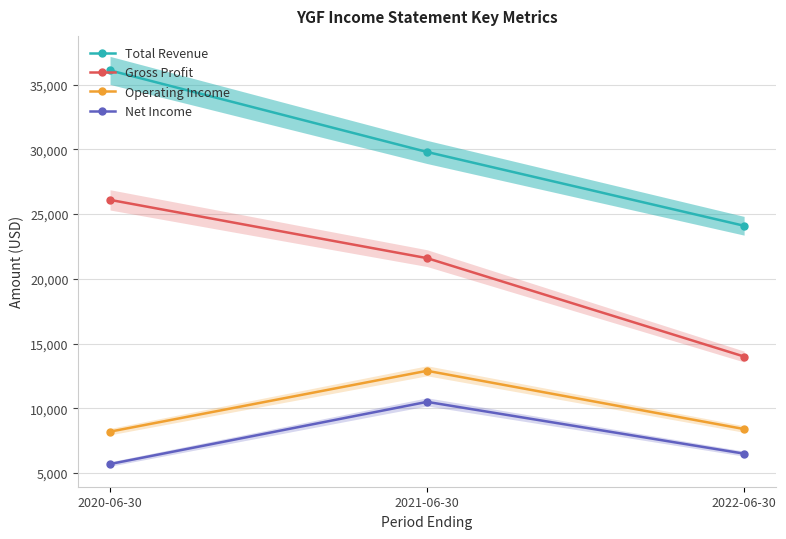

What is the difference between the highest and lowest values at 2020-06-30?

30400